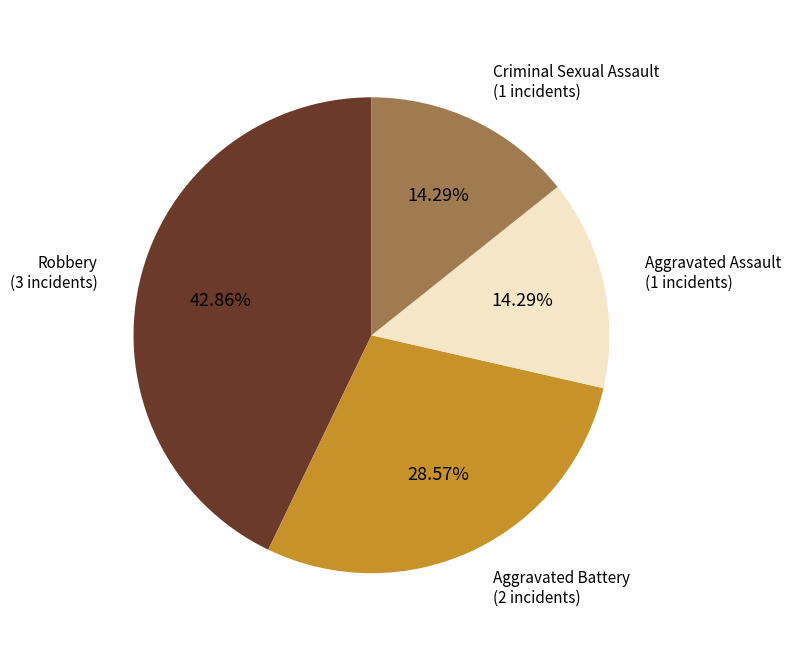

Does Aggravated Battery account for over 50% of the chart?

No